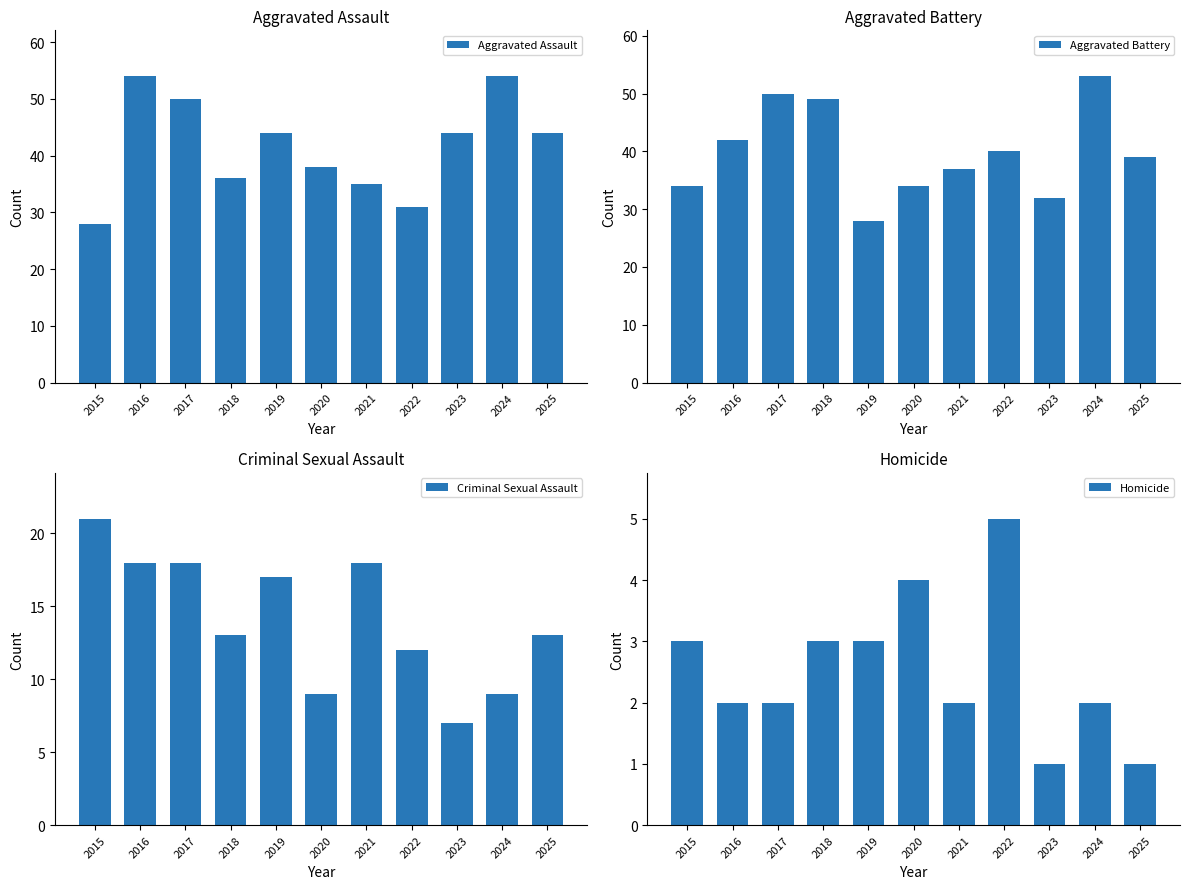

What value does the Aggravated Battery series have at 2018, to the nearest 5?

50